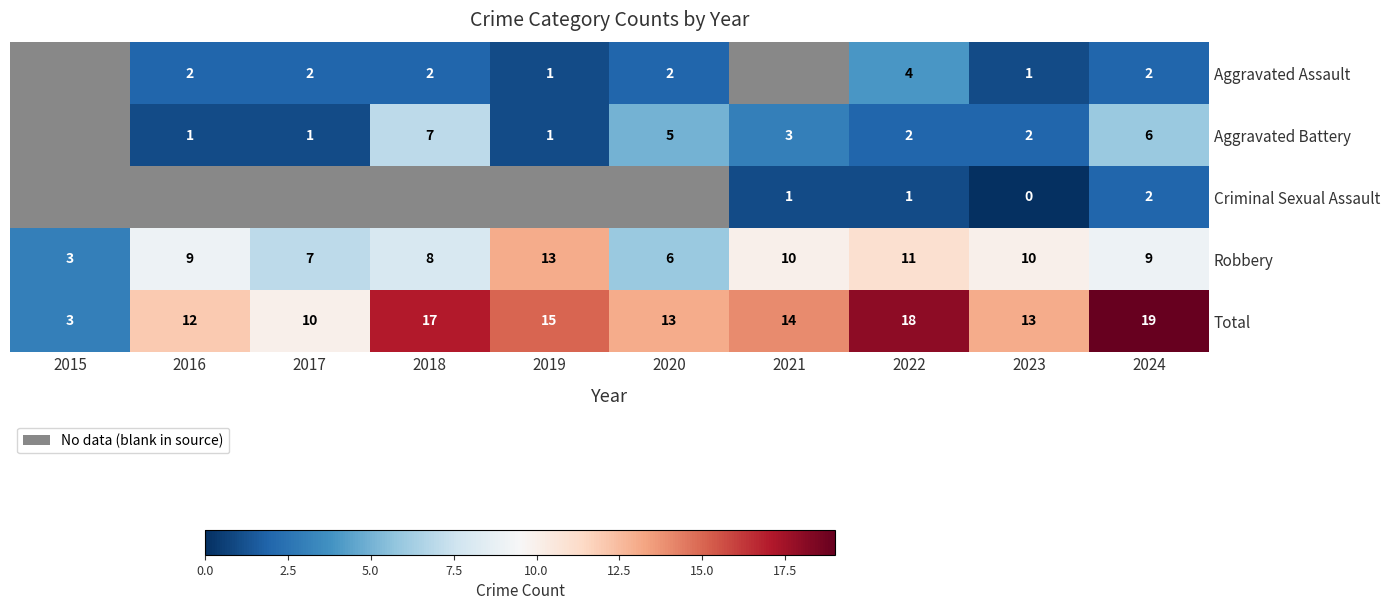

Where does the Total series first go above 14?

2018